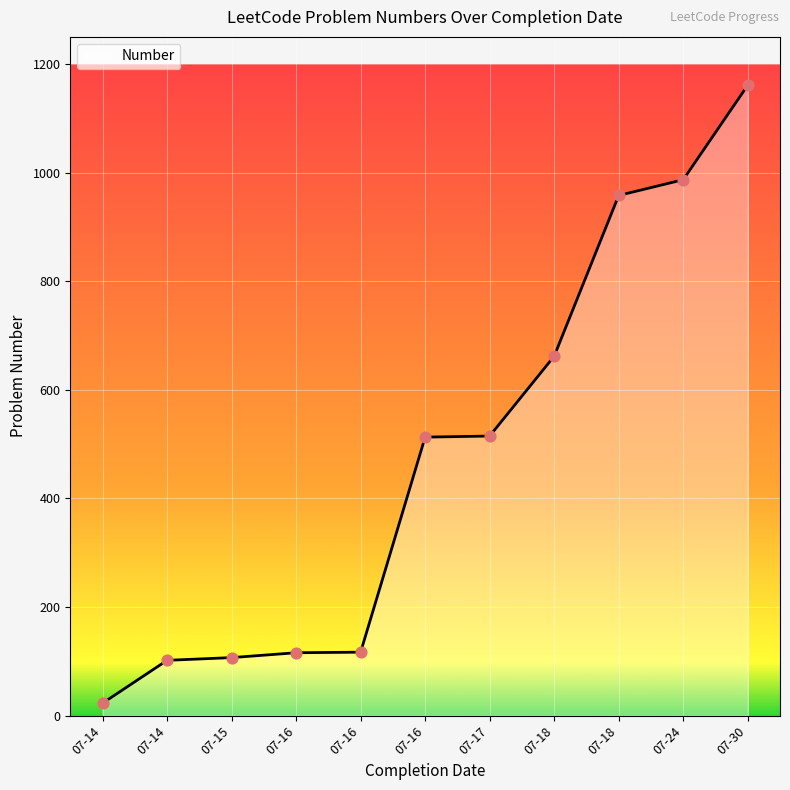

How many lines are shown in the chart?

1